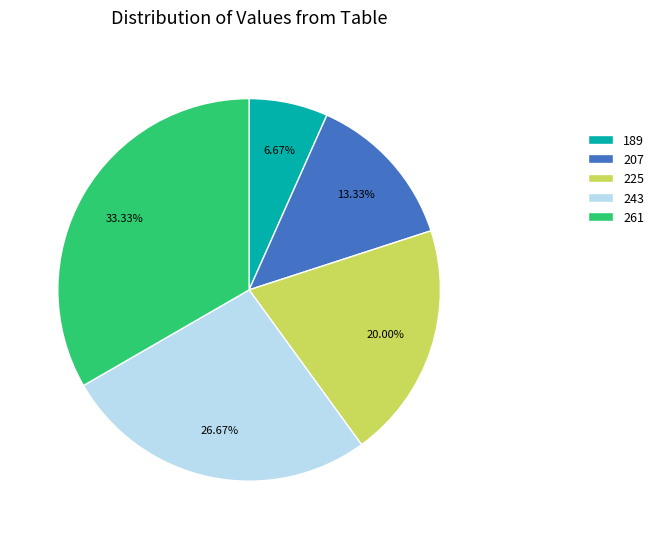

Count the number of slices in the pie.

5